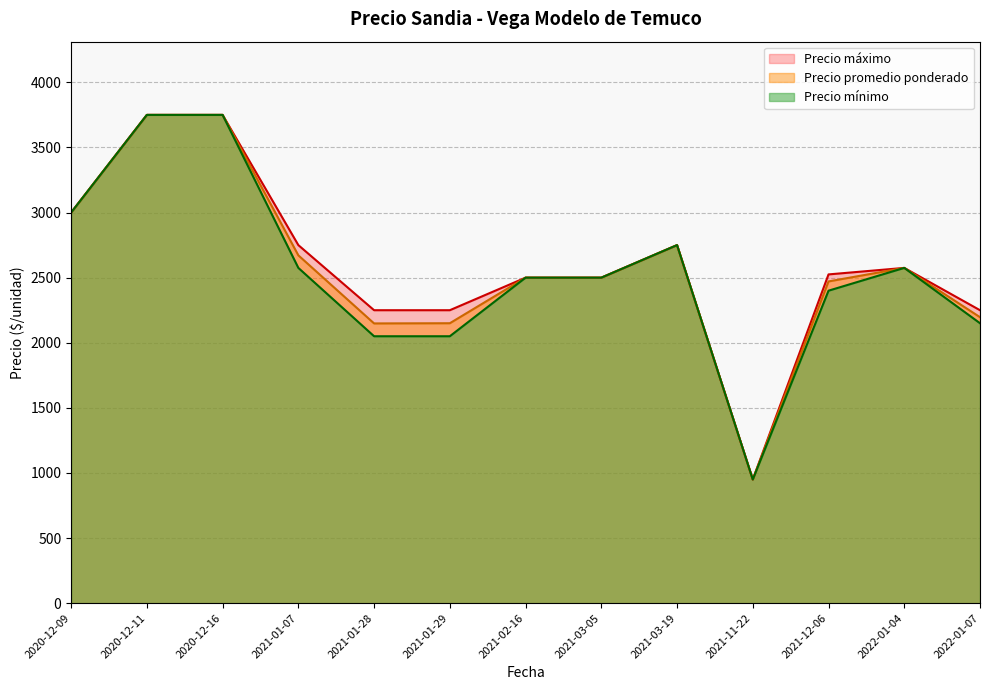

What is the sum of all Precio promedio ponderado values?

33412.5